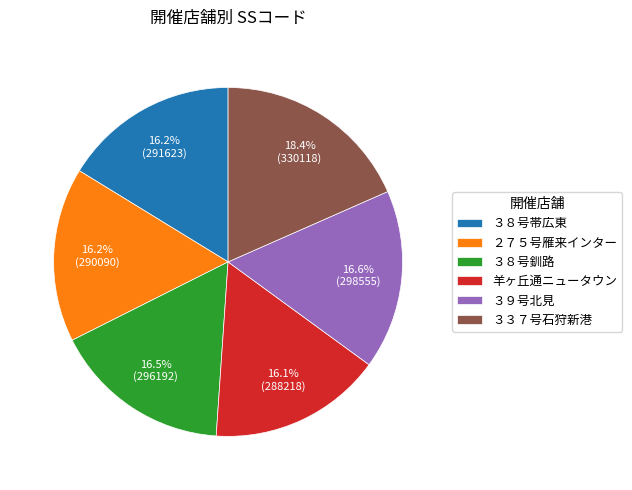

Do ３８号帯広東 and ２７５号雁来インター together represent more than half of the pie?

No